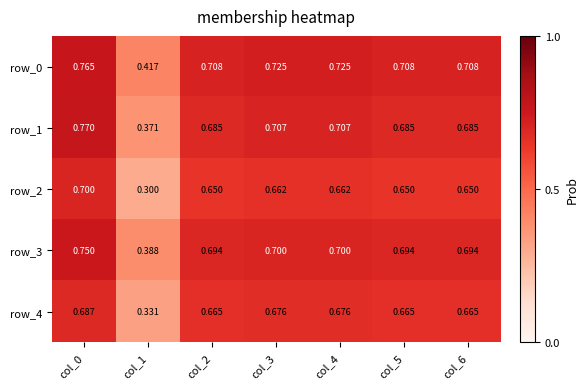

Where is row_3 nearest to the value 0?

col_1